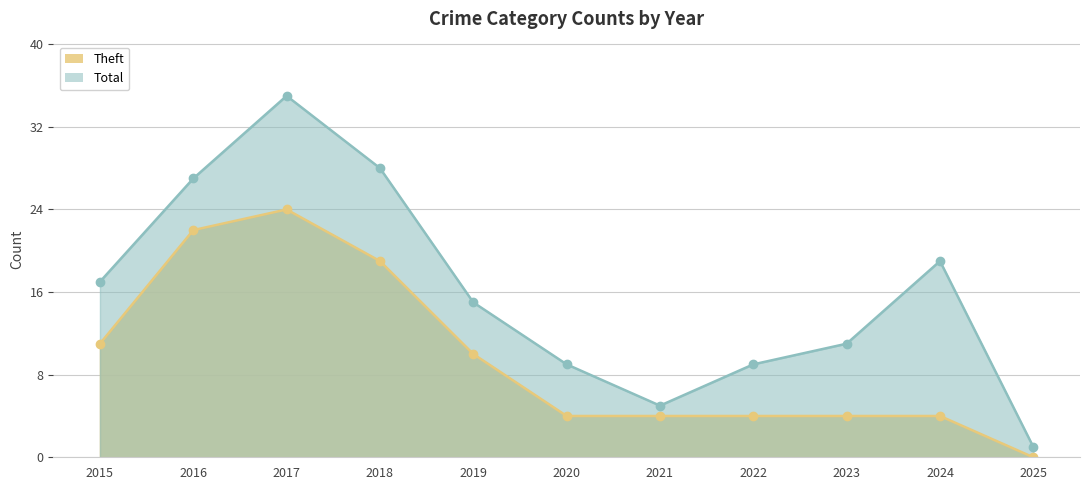

Rank the series at 2018 from highest to lowest value.

Total, Theft